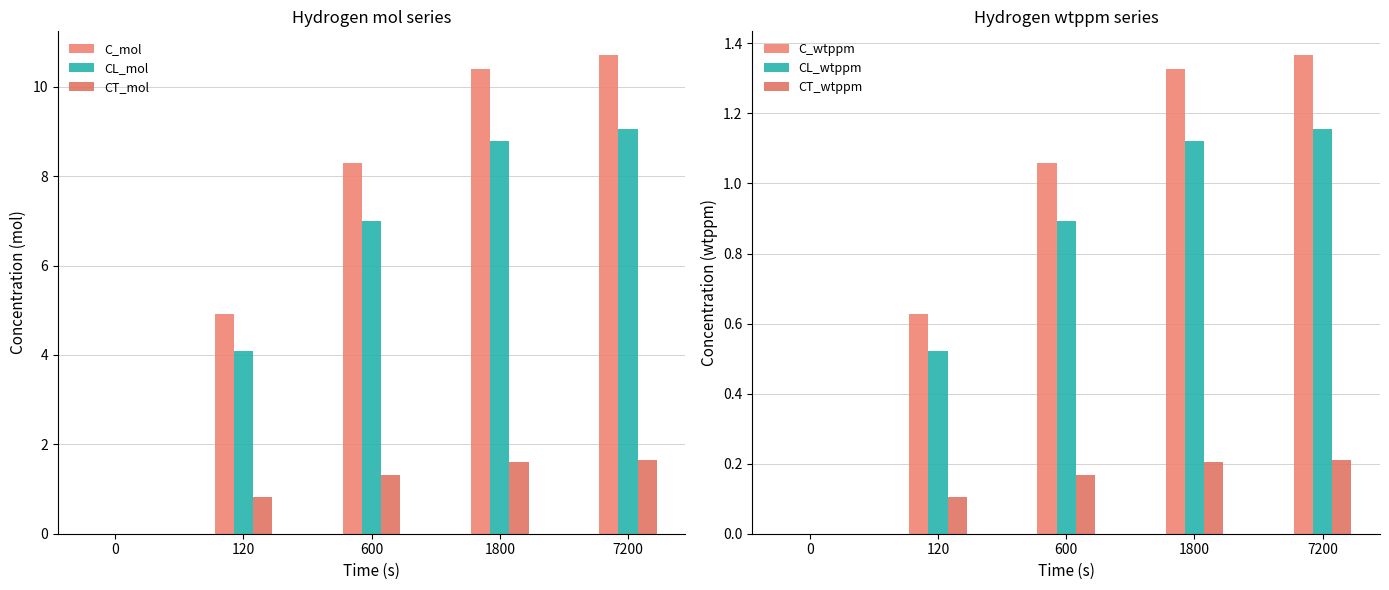

At which category is the sum across all series the highest?

7200